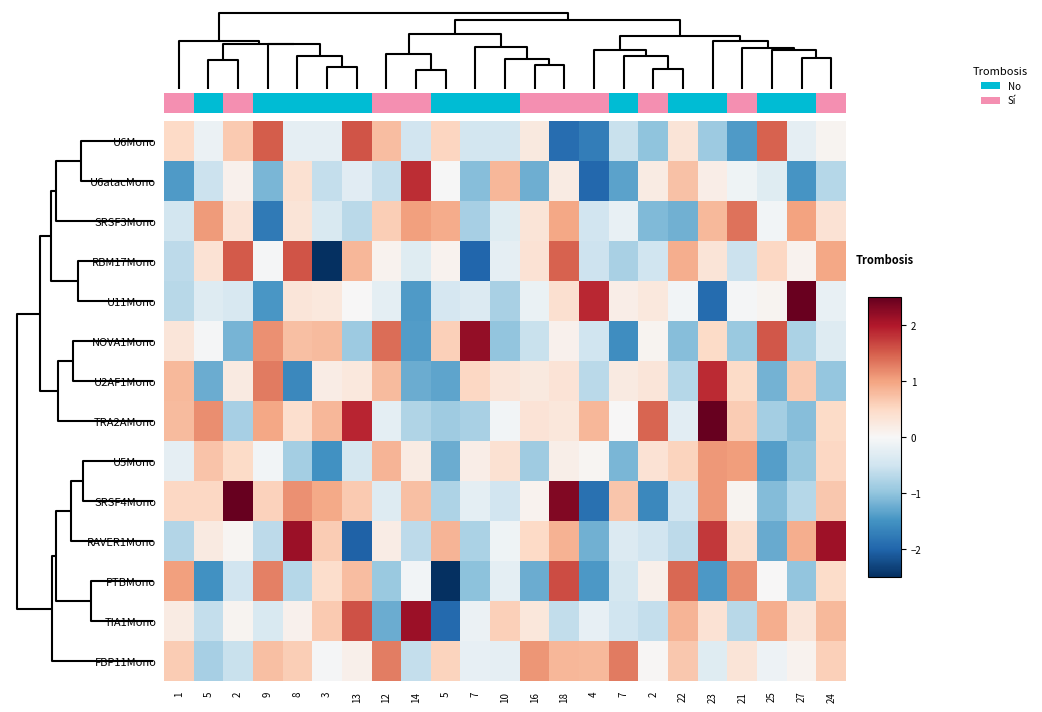

Reading right to left, transcribe all the data shown in this chart.

U6Mono: 24=0.1	27=-0.2	25=1.5	21=-1.4	23=-0.9	22=0.3	2=-1.0	7=-0.6	4=-1.7	18=-1.9	16=0.2	10=-0.5	7=-0.5	5=0.5	14=-0.5	12=0.8	13=1.6	3=-0.2	8=-0.2	9=1.5	2=0.6	5=-0.1	1=0.5
U6atacMono: 24=-0.7	27=-1.5	25=-0.3	21=-0.1	23=0.2	22=0.7	2=0.2	7=-1.3	4=-2.0	18=0.2	16=-1.2	10=0.8	7=-1.1	5=-0.0	14=1.9	12=-0.6	13=-0.3	3=-0.6	8=0.4	9=-1.2	2=0.1	5=-0.5	1=-1.4
SRSF3Mono: 24=0.4	27=1.0	25=-0.1	21=1.4	23=0.8	22=-1.2	2=-1.1	7=-0.2	4=-0.5	18=1.0	16=0.3	10=-0.3	7=-0.8	5=0.9	14=1.0	12=0.6	13=-0.7	3=-0.4	8=0.3	9=-1.8	2=0.3	5=1.1	1=-0.5
RBM17Mono: 24=1.0	27=0.1	25=0.5	21=-0.5	23=0.3	22=0.9	2=-0.5	7=-0.8	4=-0.5	18=1.5	16=0.4	10=-0.2	7=-2.0	5=0.1	14=-0.3	12=0.1	13=0.8	3=-2.6	8=1.6	9=-0.0	2=1.5	5=0.4	1=-0.6
U11Mono: 24=-0.2	27=2.5	25=0.1	21=-0.0	23=-1.9	22=-0.1	2=0.3	7=0.2	4=1.9	18=0.4	16=-0.2	10=-0.8	7=-0.3	5=-0.4	14=-1.4	12=-0.2	13=0.0	3=0.3	8=0.3	9=-1.5	2=-0.4	5=-0.3	1=-0.7
NOVA1Mono: 24=-0.3	27=-0.8	25=1.5	21=-0.9	23=0.5	22=-1.1	2=0.1	7=-1.6	4=-0.5	18=0.1	16=-0.6	10=-1.0	7=2.2	5=0.6	14=-1.4	12=1.4	13=-0.9	3=0.8	8=0.8	9=1.1	2=-1.2	5=-0.0	1=0.3
U2AF1Mono: 24=-1.0	27=0.7	25=-1.2	21=0.5	23=1.9	22=-0.7	2=0.3	7=0.2	4=-0.7	18=0.3	16=0.3	10=0.3	7=0.5	5=-1.3	14=-1.2	12=0.8	13=0.3	3=0.2	8=-1.6	9=1.3	2=0.2	5=-1.2	1=0.8
TRA2AMono: 24=0.5	27=-1.1	25=-0.9	21=0.6	23=2.7	22=-0.3	2=1.5	7=0.0	4=0.8	18=0.3	16=0.3	10=-0.1	7=-0.8	5=-0.9	14=-0.8	12=-0.2	13=1.9	3=0.8	8=0.4	9=1.0	2=-0.8	5=1.2	1=0.8
U5Mono: 24=0.5	27=-0.9	25=-1.4	21=1.1	23=1.1	22=0.6	2=0.4	7=-1.1	4=0.1	18=0.2	16=-0.9	10=0.4	7=0.2	5=-1.2	14=0.2	12=0.9	13=-0.4	3=-1.5	8=-0.8	9=-0.1	2=0.5	5=0.7	1=-0.2
SRSF4Mono: 24=0.7	27=-0.7	25=-1.1	21=0.1	23=1.1	22=-0.5	2=-1.6	7=0.7	4=-1.9	18=2.3	16=0.1	10=-0.5	7=-0.2	5=-0.8	14=0.8	12=-0.3	13=0.7	3=1.0	8=1.1	9=0.6	2=3.9	5=0.5	1=0.5
RAVER1Mono: 24=2.1	27=0.9	25=-1.3	21=0.4	23=1.8	22=-0.7	2=-0.5	7=-0.3	4=-1.2	18=0.9	16=0.5	10=-0.1	7=-0.8	5=0.9	14=-0.7	12=0.2	13=-2.0	3=0.6	8=2.1	9=-0.7	2=0.0	5=0.2	1=-0.7
PTBMono: 24=0.5	27=-1.0	25=0.0	21=1.2	23=-1.4	22=1.4	2=0.1	7=-0.4	4=-1.4	18=1.6	16=-1.2	10=-0.3	7=-1.0	5=-3.2	14=-0.1	12=-0.9	13=0.8	3=0.4	8=-0.7	9=1.3	2=-0.5	5=-1.5	1=1.0
TIA1Mono: 24=0.8	27=0.3	25=0.9	21=-0.7	23=0.4	22=0.8	2=-0.6	7=-0.5	4=-0.2	18=-0.6	16=0.3	10=0.6	7=-0.2	5=-2.0	14=2.1	12=-1.2	13=1.6	3=0.7	8=0.1	9=-0.4	2=0.1	5=-0.6	1=0.2
FBP11Mono: 24=0.6	27=0.1	25=-0.1	21=0.3	23=-0.3	22=0.7	2=0.0	7=1.3	4=0.8	18=0.8	16=1.1	10=-0.2	7=-0.2	5=0.5	14=-0.6	12=1.3	13=0.1	3=-0.0	8=0.6	9=0.7	2=-0.6	5=-0.8	1=0.6